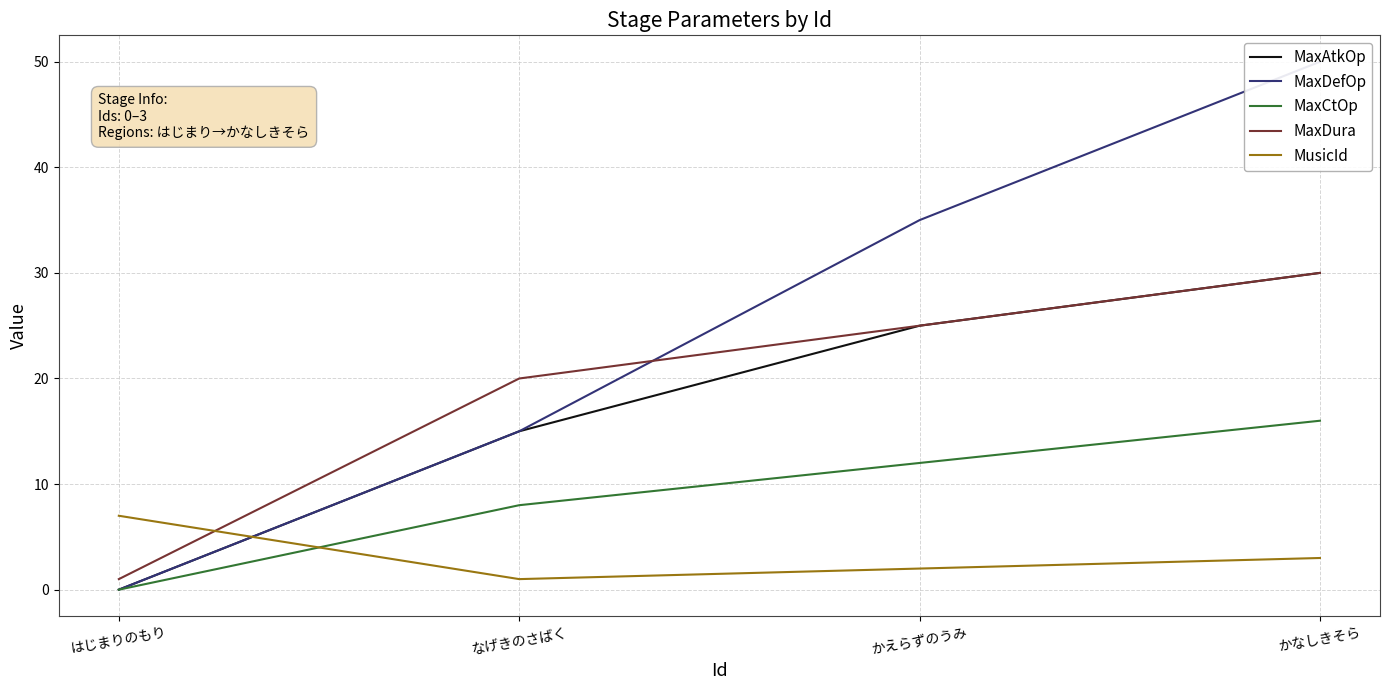

True or false: MusicId and MaxAtkOp cross at least once.

True